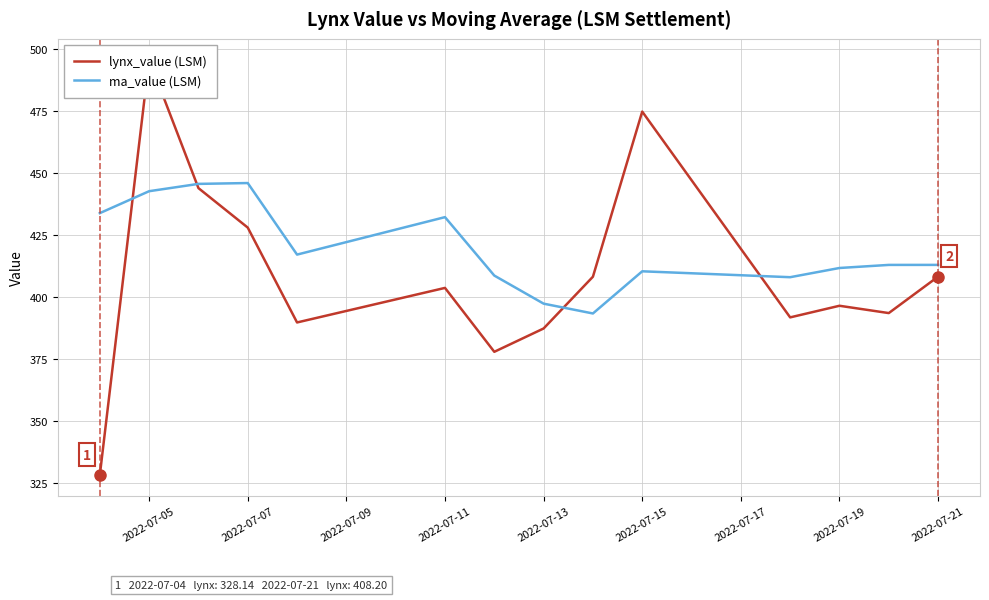

The value of ma_value (LSM) at 2022-07-11 is 432.2. True or false?

True